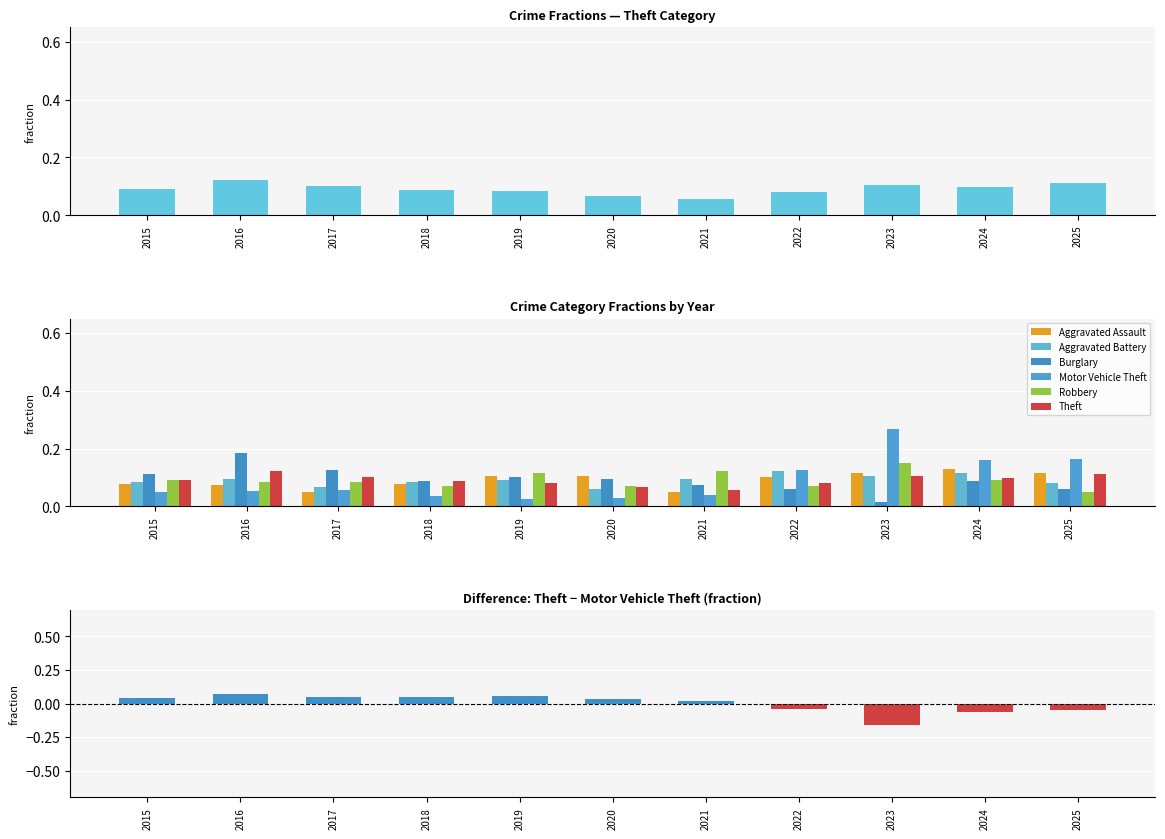

Reading left to right, extract all data points from this chart.

Aggravated Assault: 2015=0.1	2016=0.1	2017=0.1	2018=0.1	2019=0.1	2020=0.1	2021=0.1	2022=0.1	2023=0.1	2024=0.1	2025=0.1
Aggravated Battery: 2015=0.1	2016=0.1	2017=0.1	2018=0.1	2019=0.1	2020=0.1	2021=0.1	2022=0.1	2023=0.1	2024=0.1	2025=0.1
Burglary: 2015=0.1	2016=0.2	2017=0.1	2018=0.1	2019=0.1	2020=0.1	2021=0.1	2022=0.1	2023=0.0	2024=0.1	2025=0.1
Motor Vehicle Theft: 2015=0.1	2016=0.1	2017=0.1	2018=0.0	2019=0.0	2020=0.0	2021=0.0	2022=0.1	2023=0.3	2024=0.2	2025=0.2
Robbery: 2015=0.1	2016=0.1	2017=0.1	2018=0.1	2019=0.1	2020=0.1	2021=0.1	2022=0.1	2023=0.2	2024=0.1	2025=0.1
Theft: 2015=0.1	2016=0.1	2017=0.1	2018=0.1	2019=0.1	2020=0.1	2021=0.1	2022=0.1	2023=0.1	2024=0.1	2025=0.1